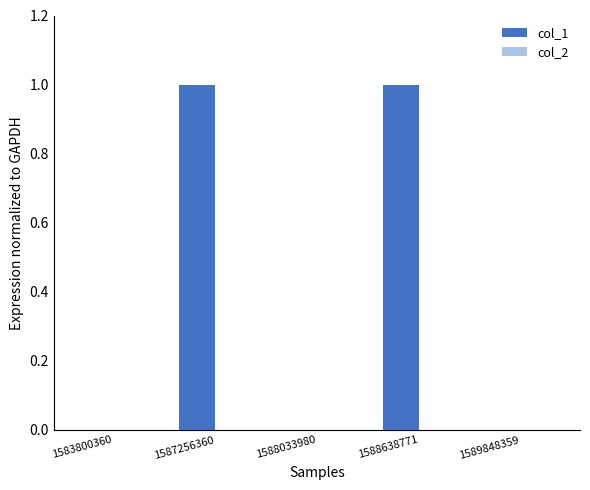

Is it true that the value at 1587256360 is 2?

False